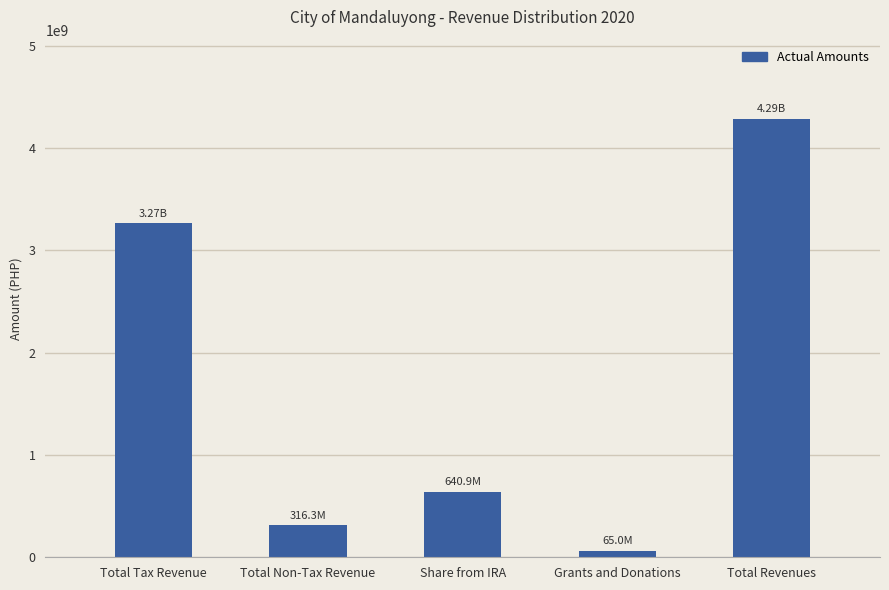

The chart shows a value of 5588209682 at Total Tax Revenue. True or false?

False